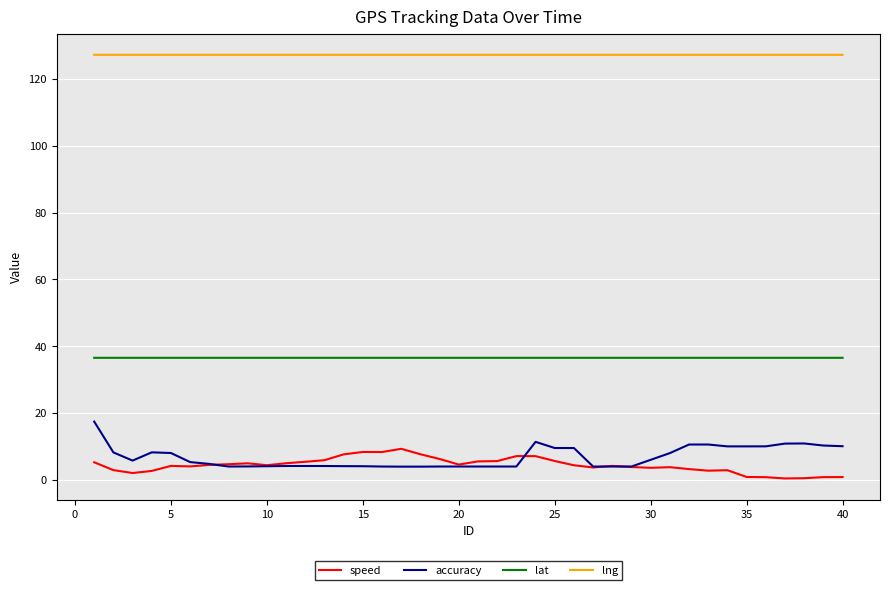

Which series has the largest total across all categories?

lng